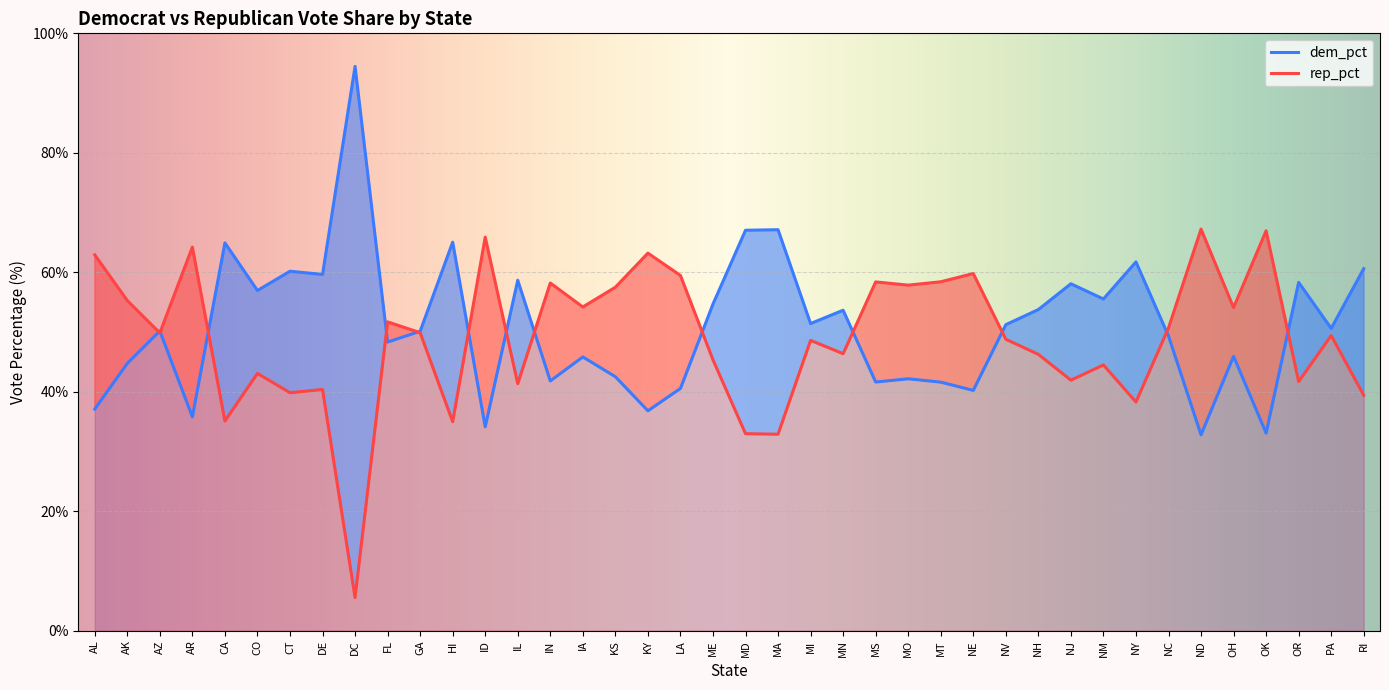

How many lines are shown in the chart?

2